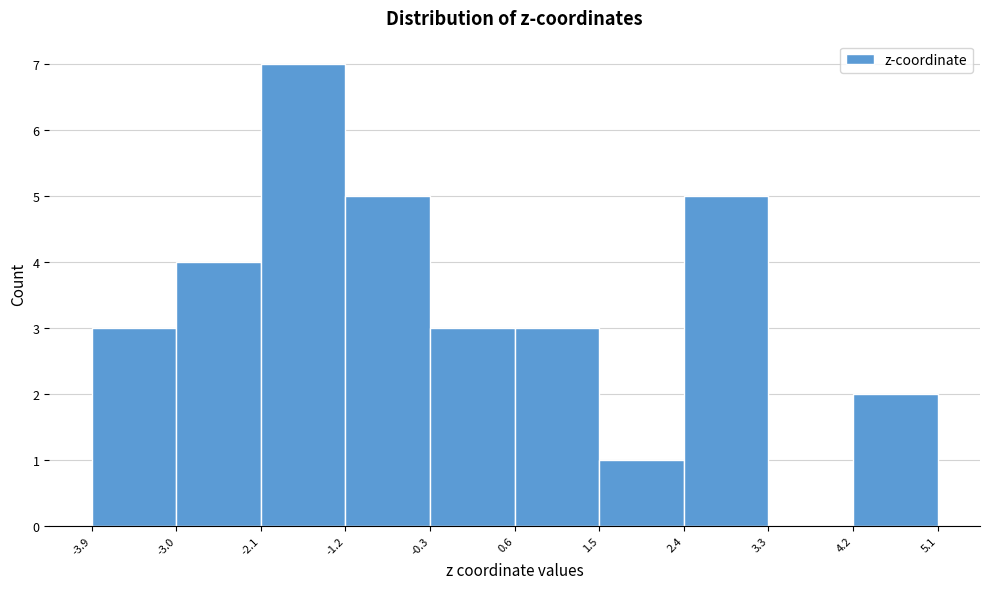

Reading left to right, list every bar in this chart as the range it spans on the x-axis followed by its height. The values are not printed on the chart, so give them approximately, as read against the axis.

-3.9 to -3.0: 3
-3.0 to -2.1: 4
-2.1 to -1.2: 7
-1.2 to -0.3: 5
-0.3 to 0.6: 3
0.6 to 1.5: 3
1.5 to 2.4: 1
2.4 to 3.3: 5
3.3 to 4.2: 0
4.2 to 5.1: 2